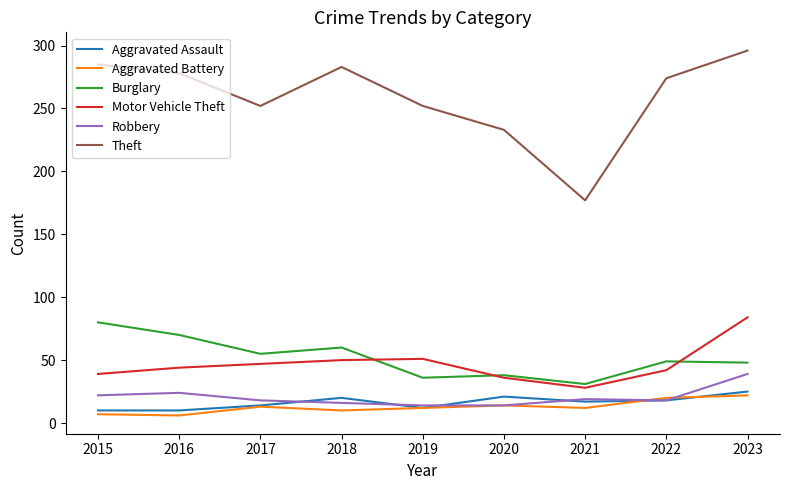

Which series has the largest range (max minus min)?

Theft